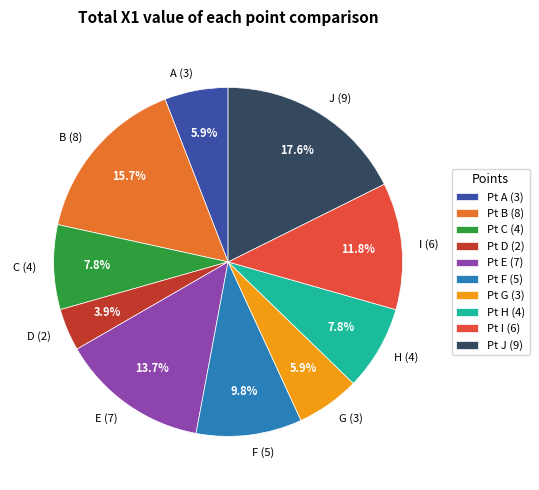

To the nearest percent, what is the difference between the A and H slice percentages?

2%